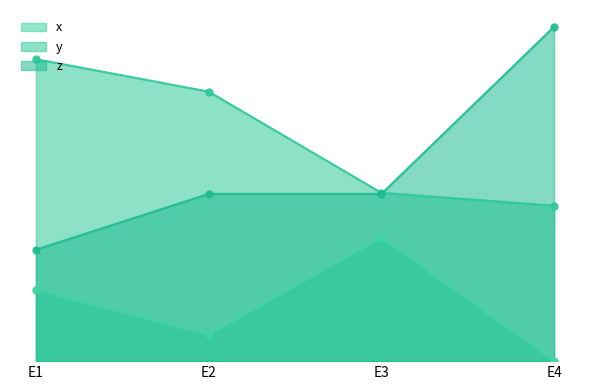

Does the chart have visible grid lines?

No